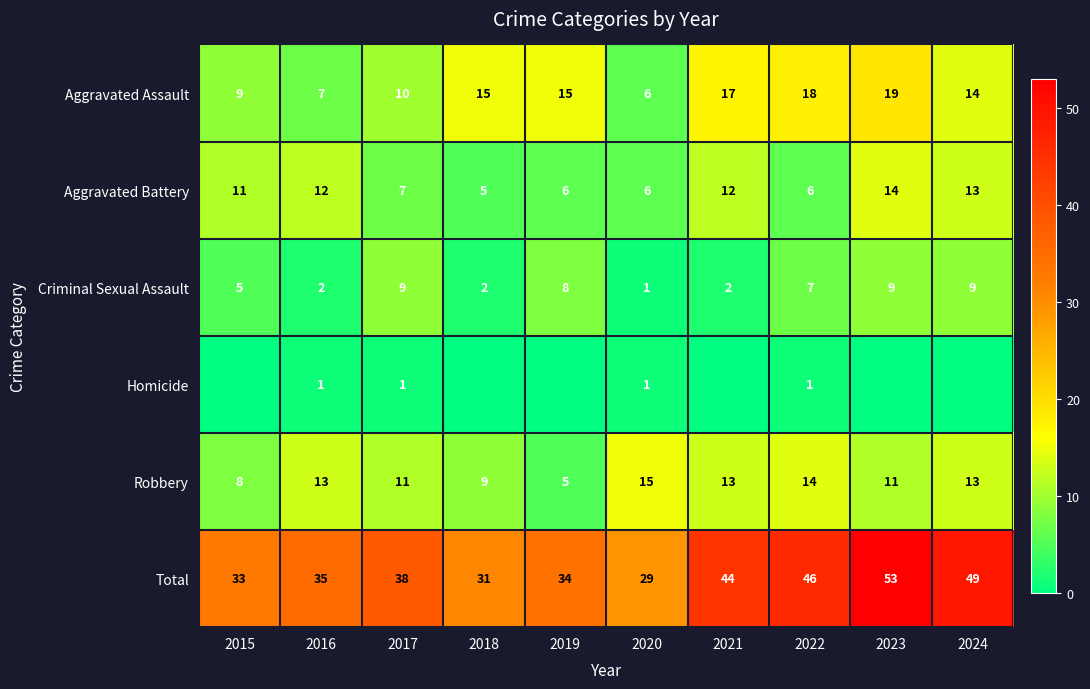

Rank the categories by Total value from lowest to highest.

2020, 2018, 2015, 2019, 2016, 2017, 2021, 2022, 2024, 2023